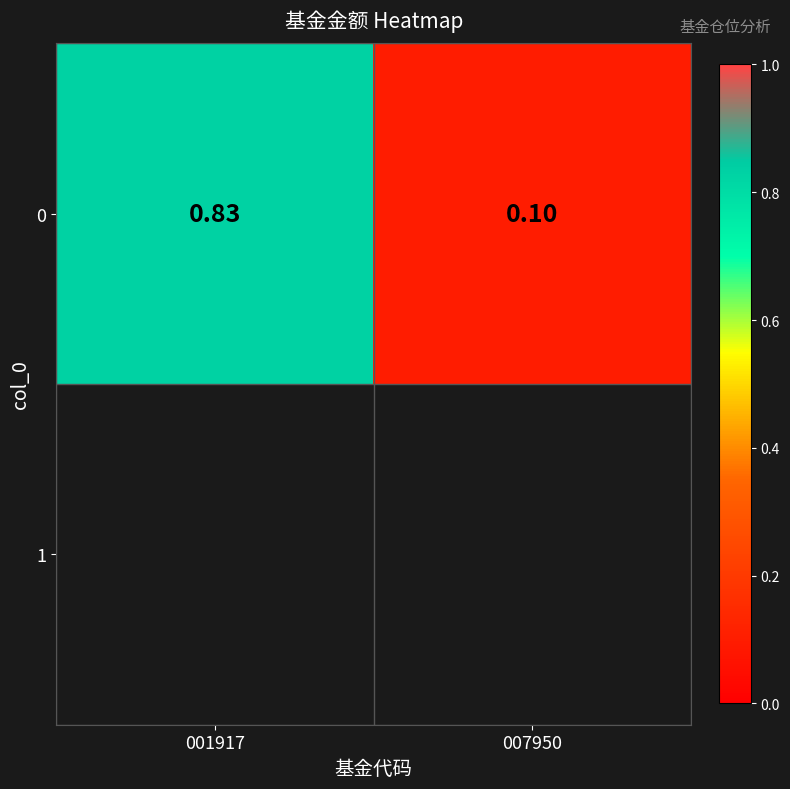

True or false: the data shows 1.3 at 001917.

False